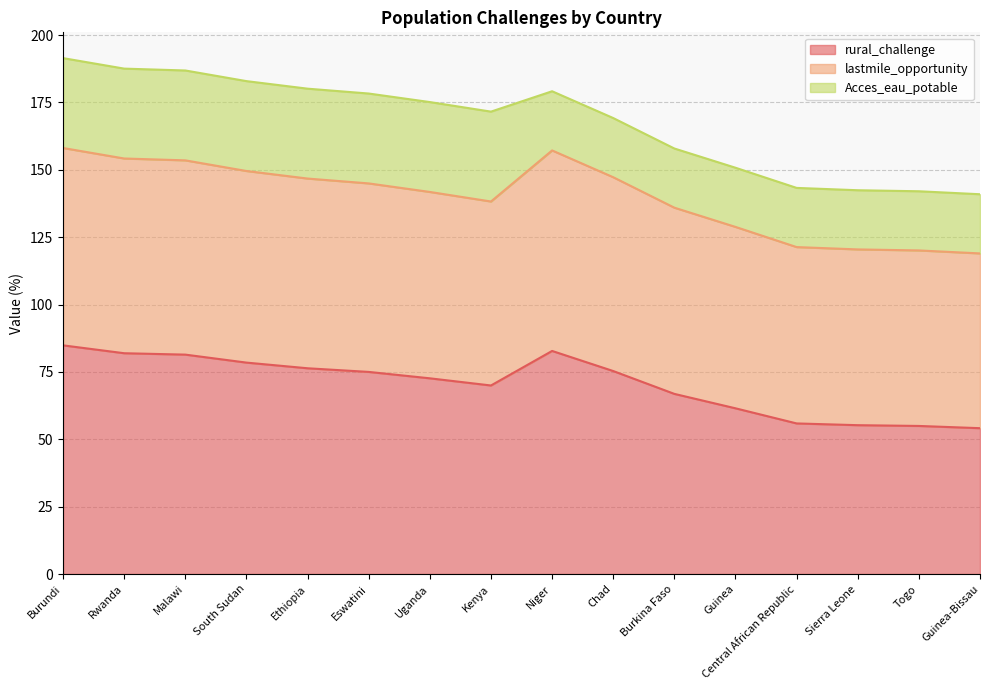

What is the value of the lastmile_opportunity point at the 2nd from the left?

154.2